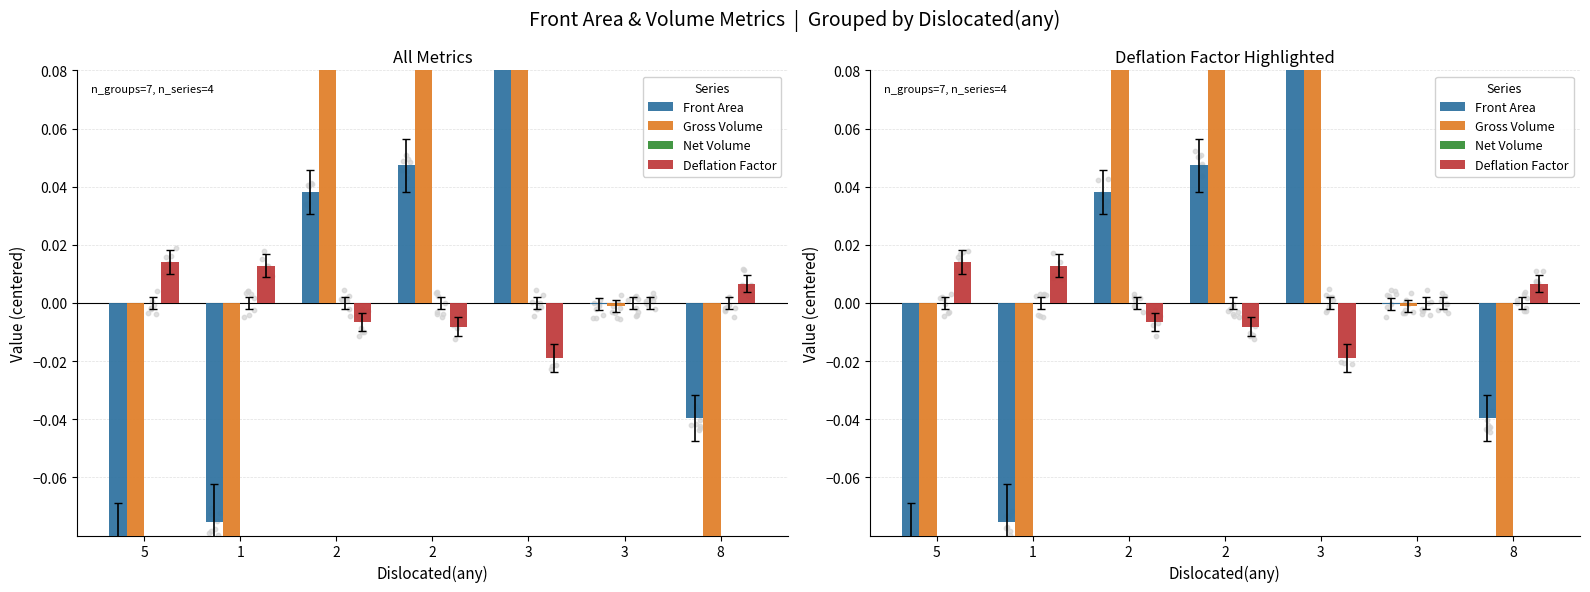

At which category is the sum across all series the highest?

3